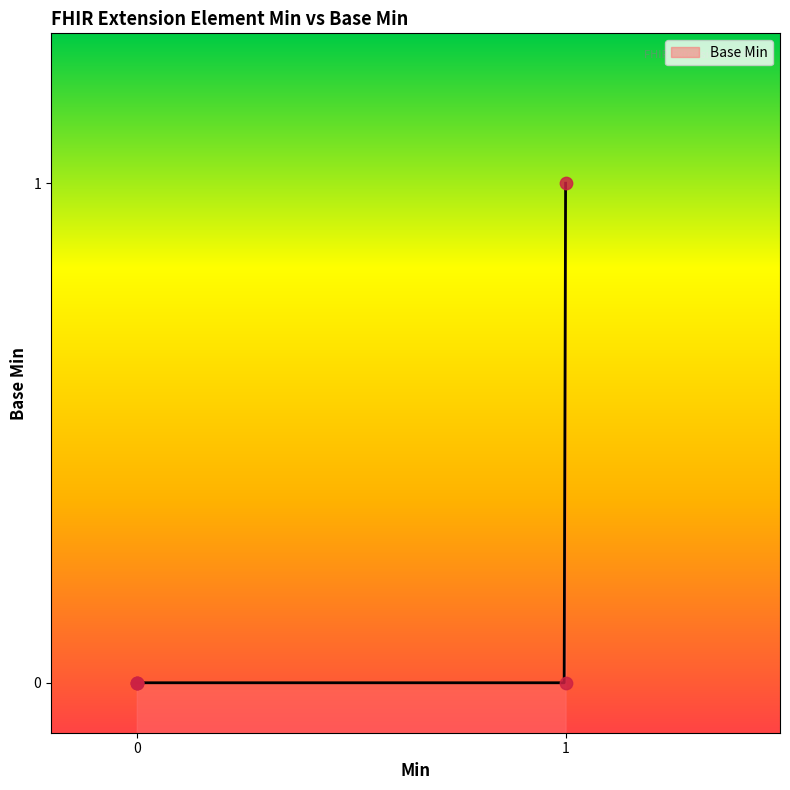

What is the change in value from Extension.url to Extension.value[x]?

+1